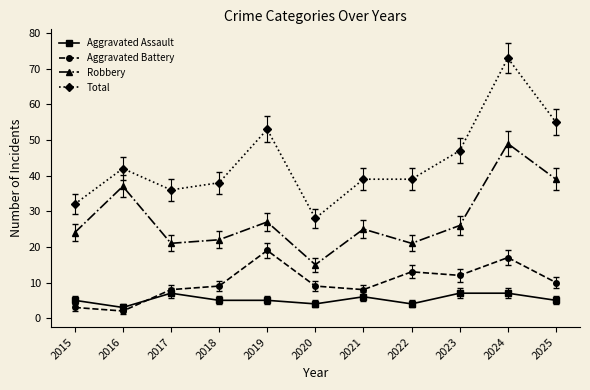

What is the difference between the highest and lowest values at 2019?

48